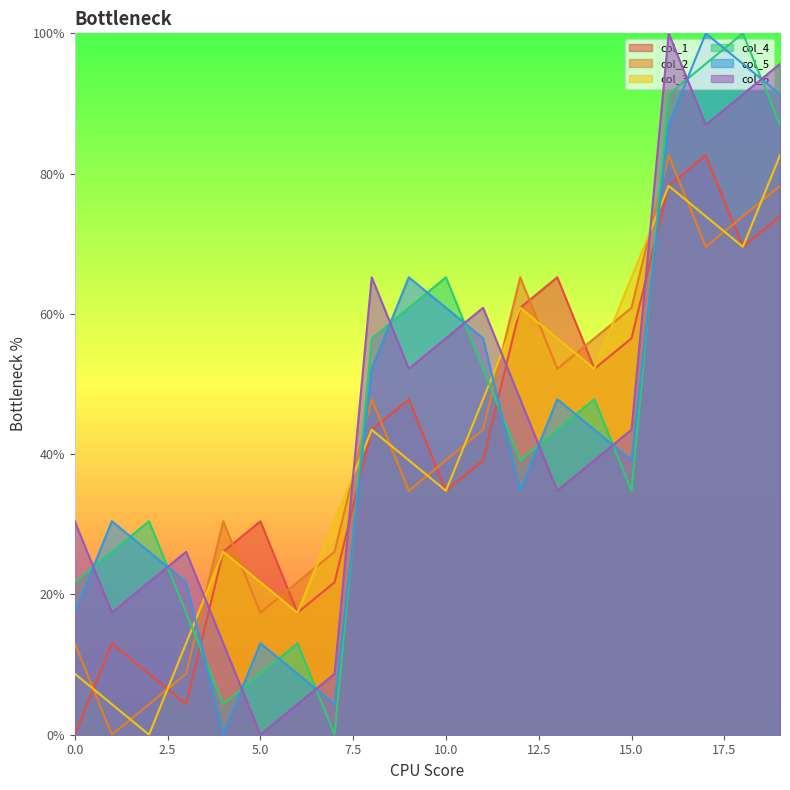

What is the average value of the col_2 series?

41.3